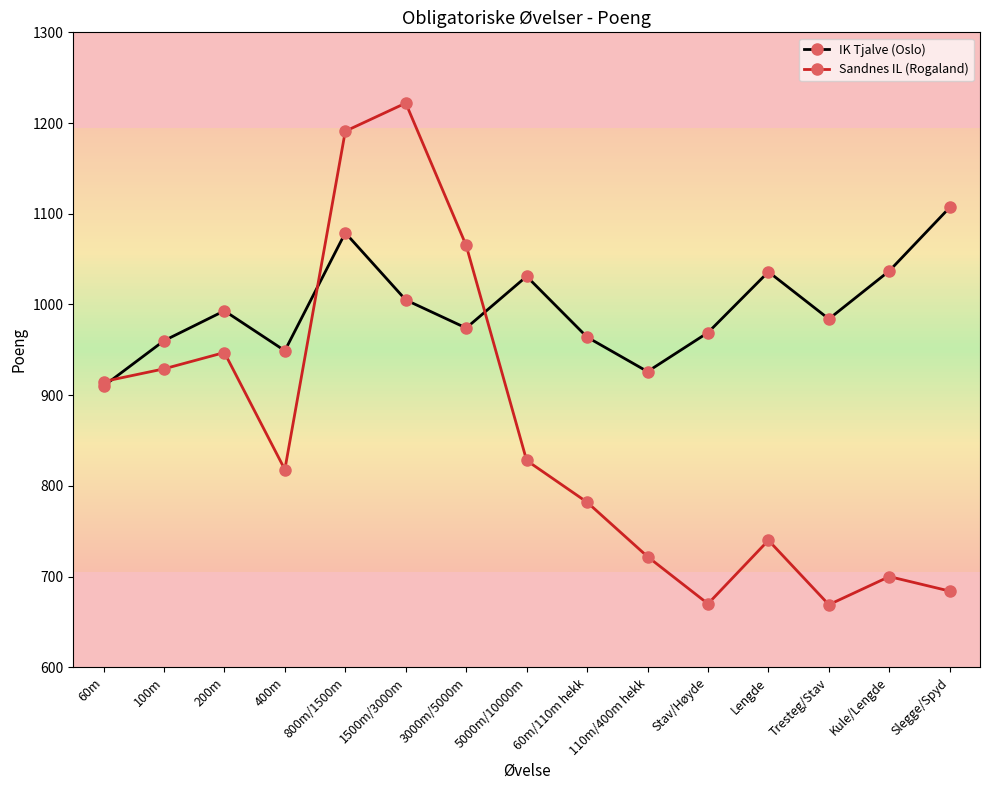

The value of Sandnes IL (Rogaland) at Tresteg/Stav is 669. True or false?

True